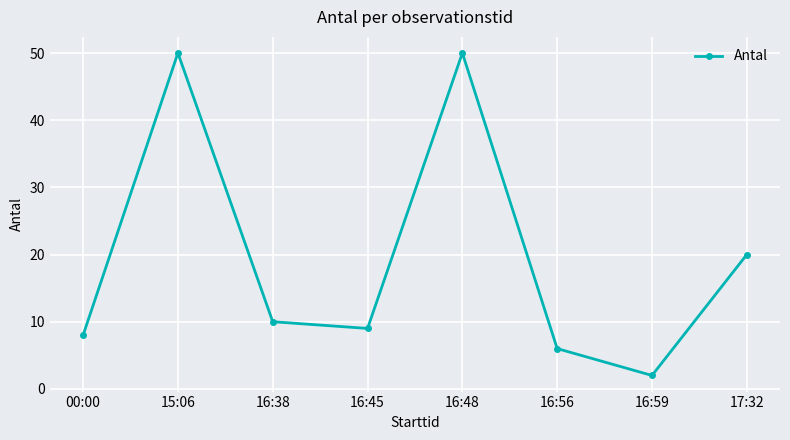

Reading right to left, list all the values displayed in this chart.

17:32=20	16:59=2	16:56=6	16:48=50	16:45=9	16:38=10	15:06=50	00:00=8